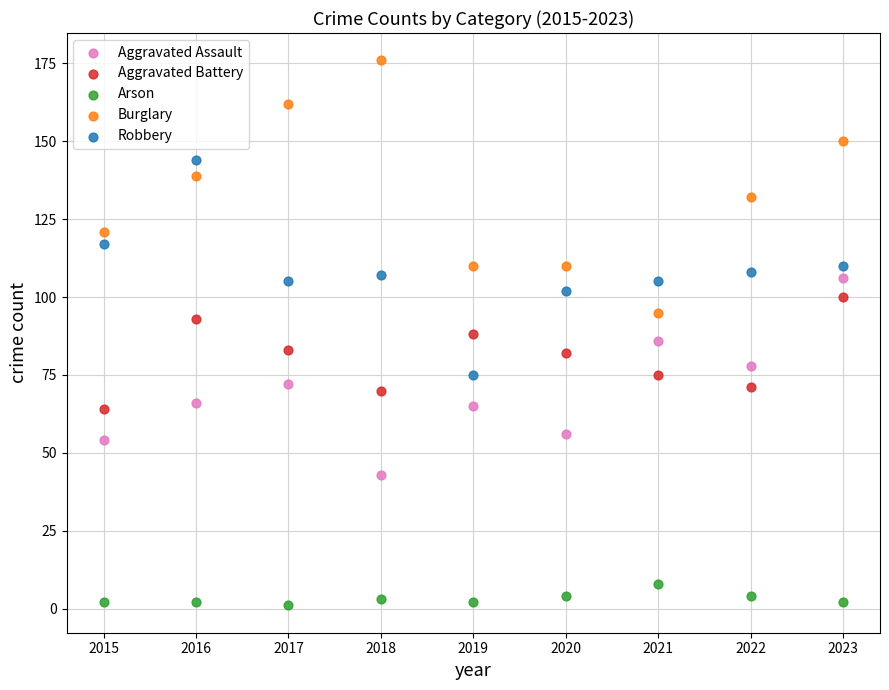

Which series contains the lowest Y value?

Arson